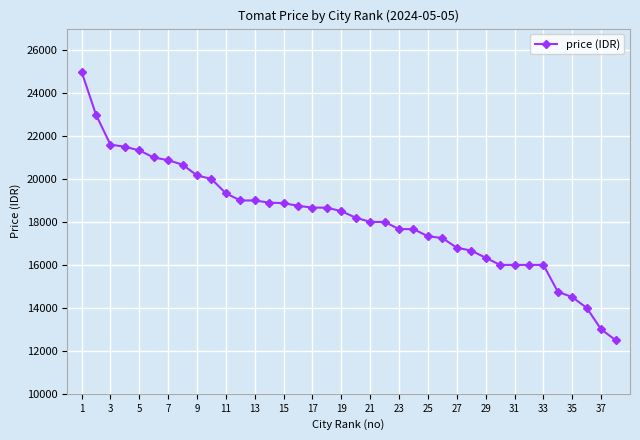

What is the greatest value displayed?

25000